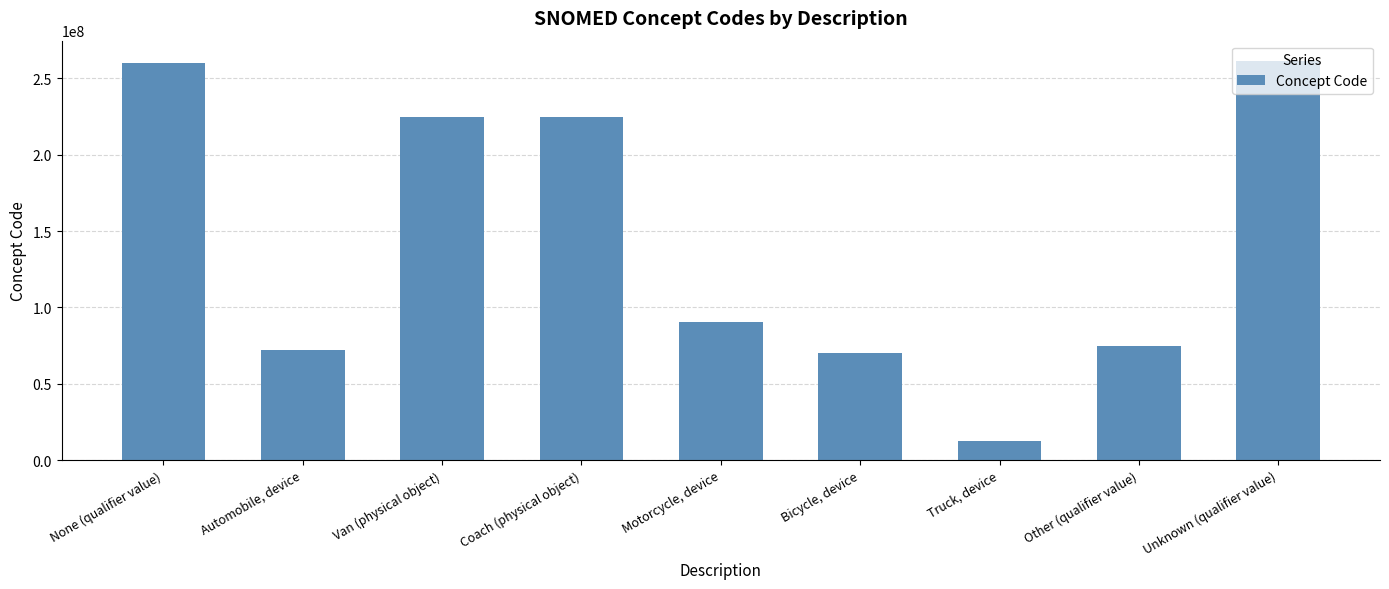

True or false: the data shows 459831770 at Unknown (qualifier value).

False